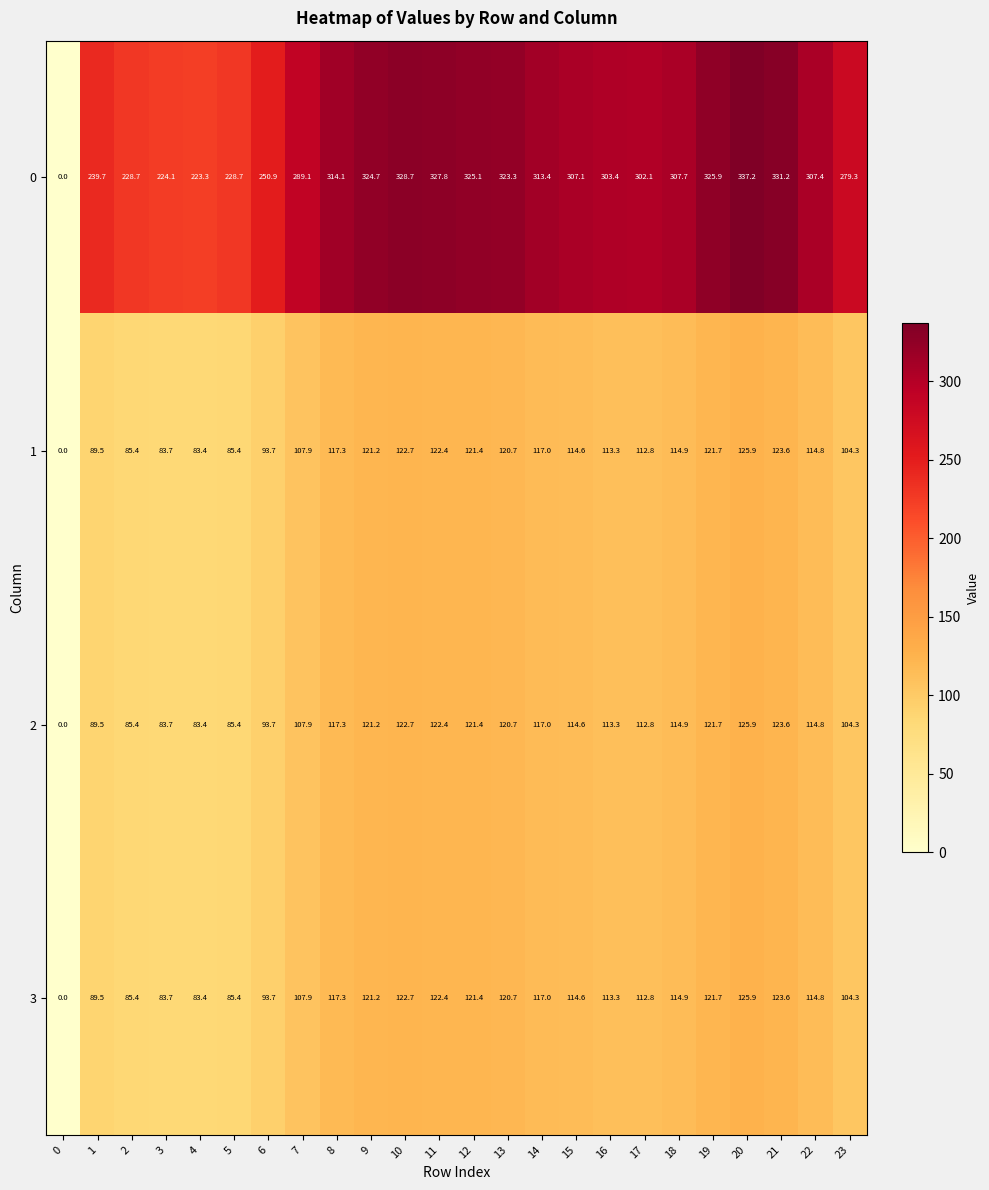

What is the difference between the highest and lowest values at 5?

143.3